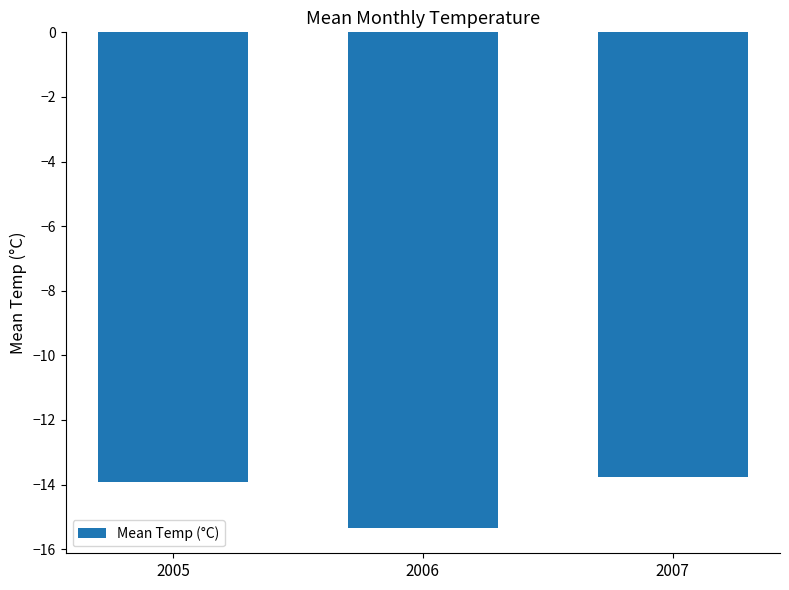

What is the change in value from 2006 to 2007?

+1.6